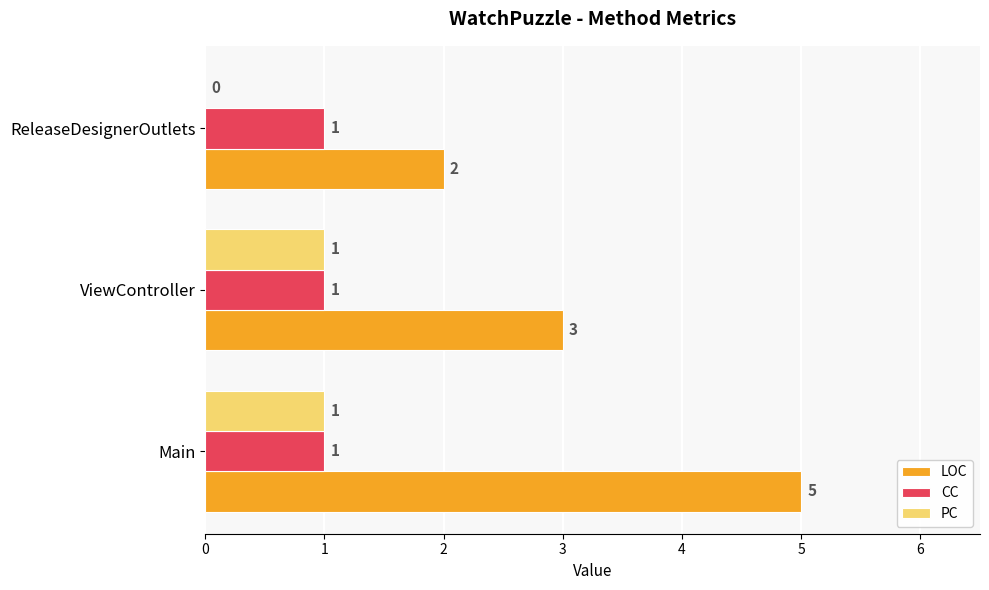

Is it true that CC equals 1 at Main?

True